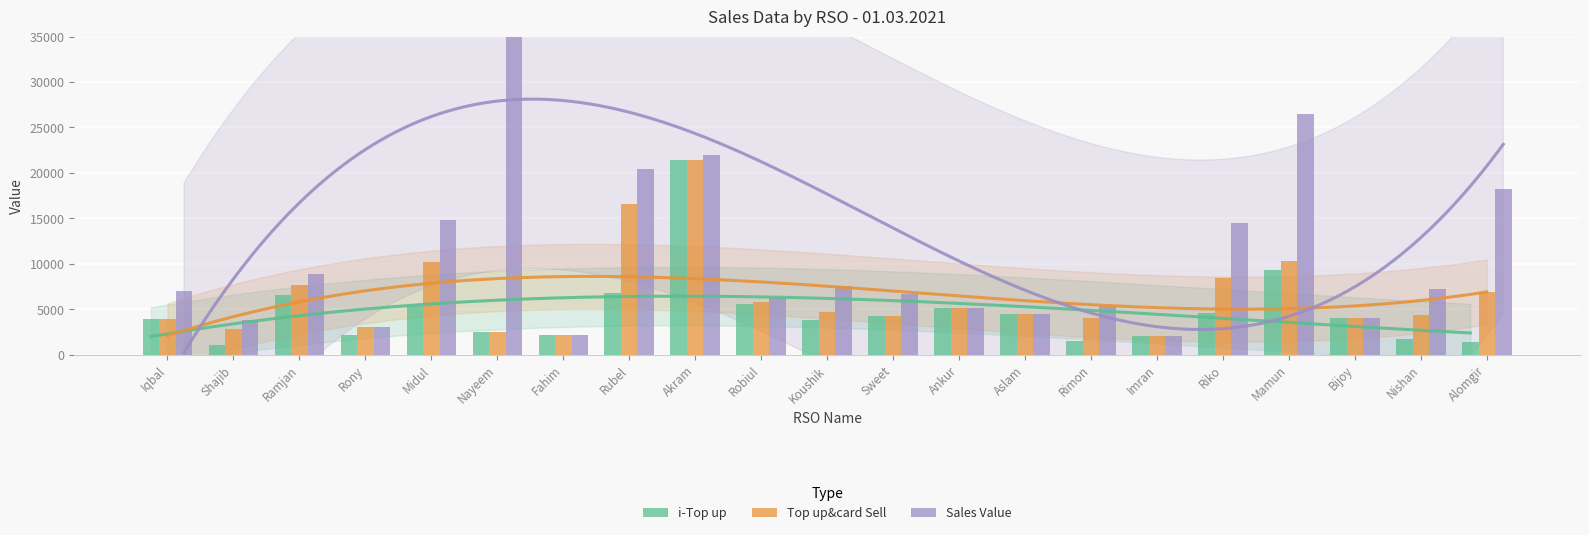

Which label corresponds to the largest value in the chart?

Nayeem